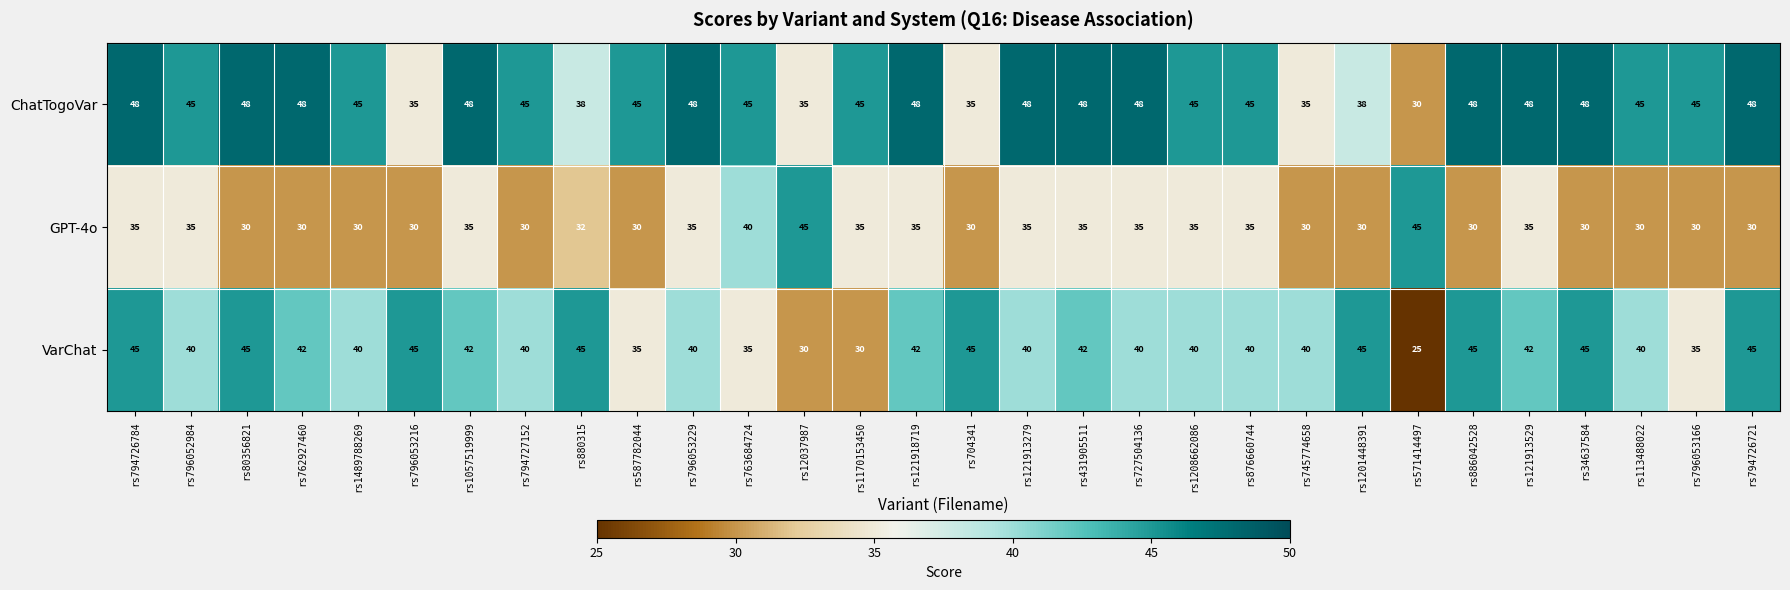

What is the difference between the maximum and second lowest values in the GPT-4o series?

15